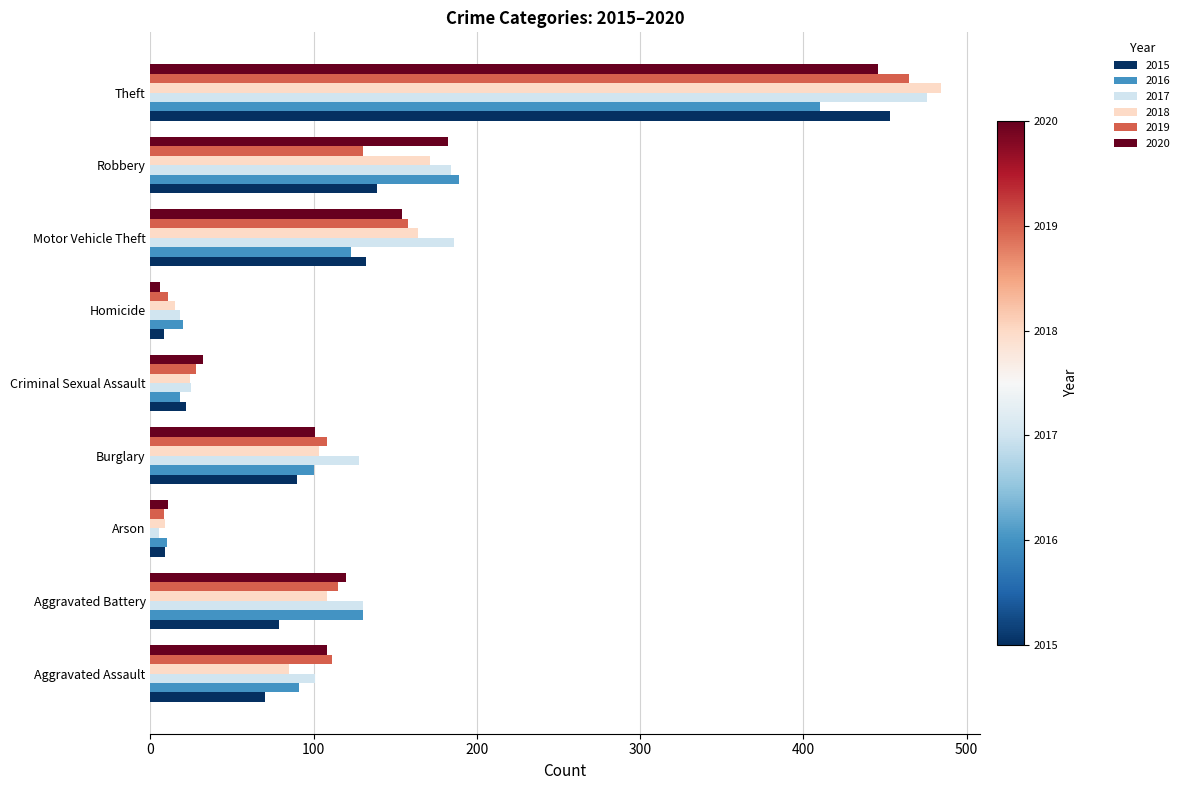

Is it true that 2016 equals 18 at Criminal Sexual Assault?

True